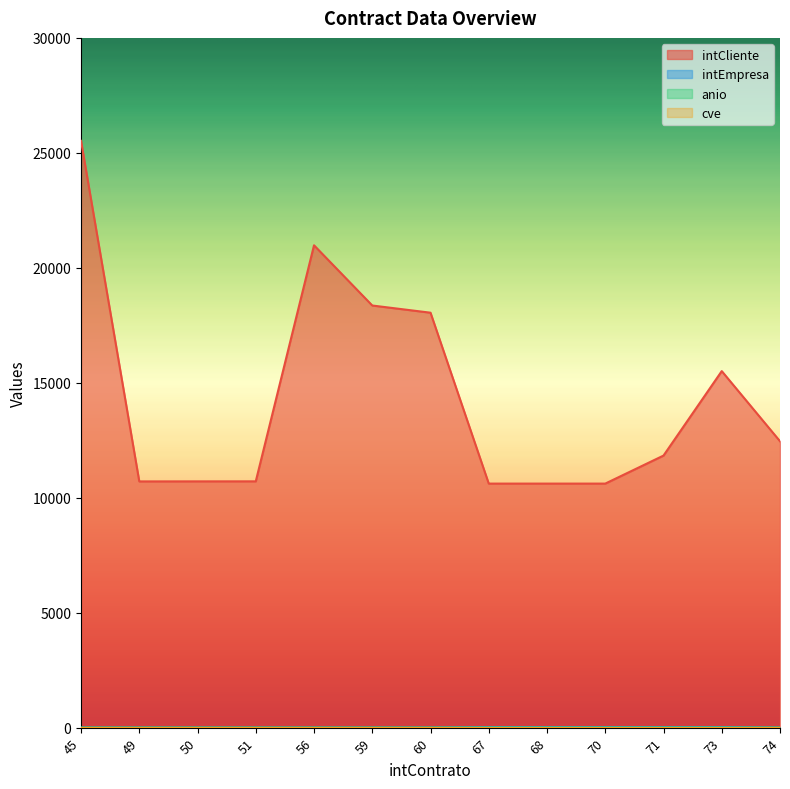

The intCliente series shows 18047 at 60. True or false?

True